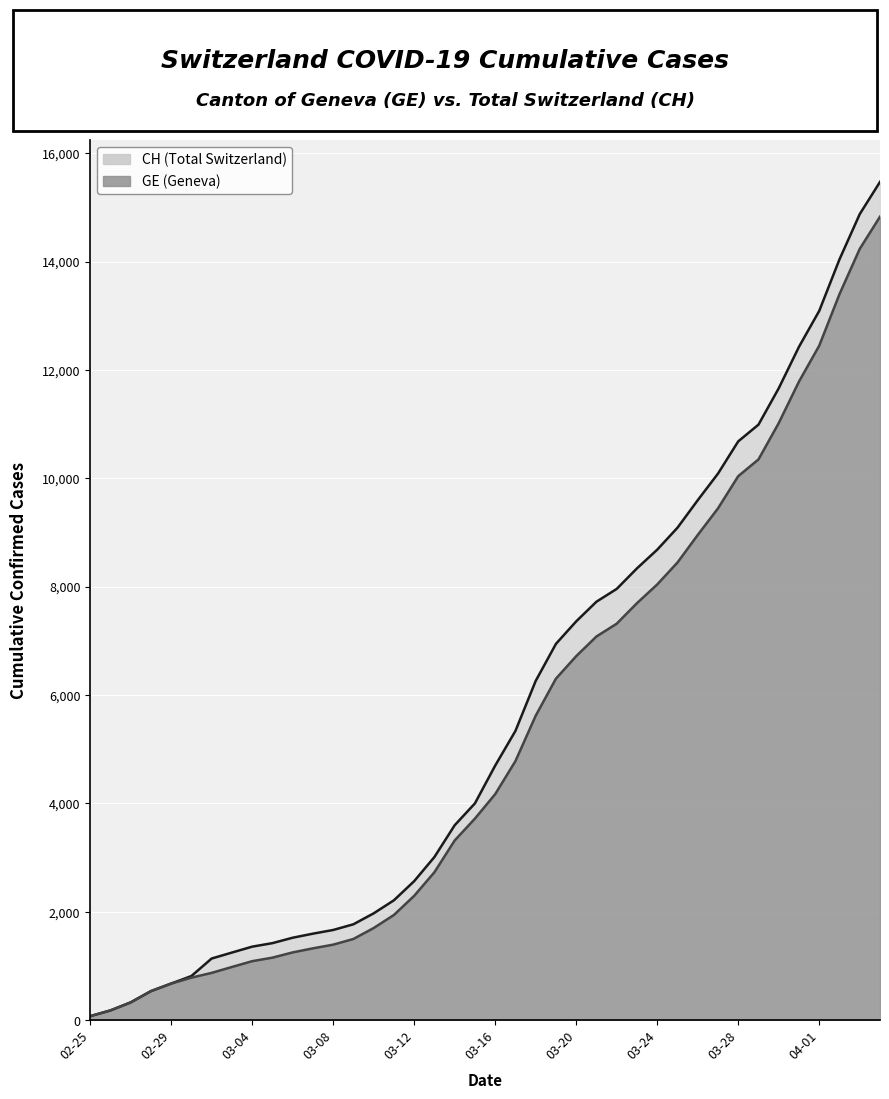

What is the difference between the maximum and minimum values in the GE series?

14756